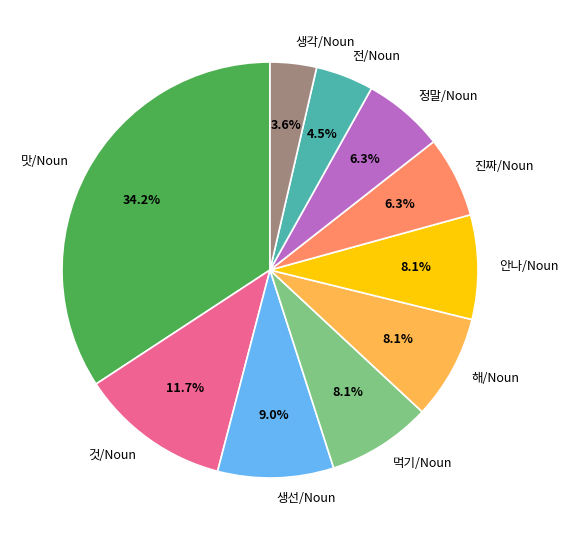

Do 맛/Noun and 생선/Noun together represent more than half of the pie?

No